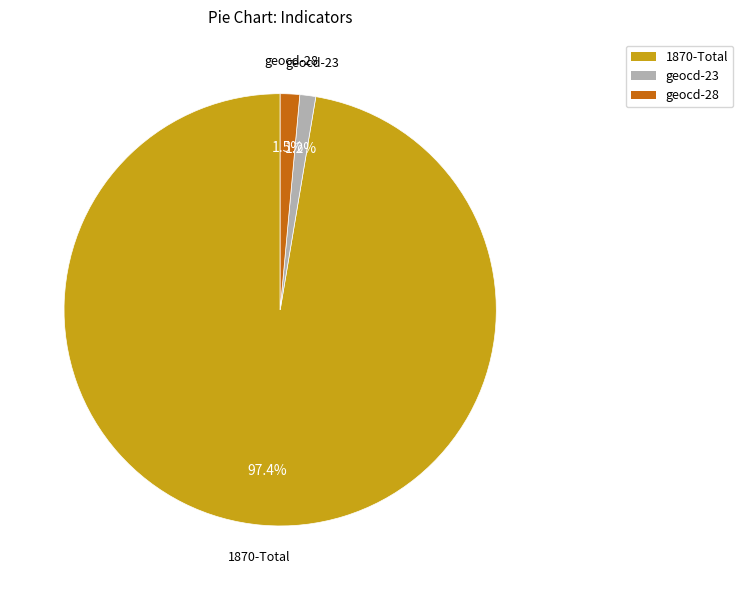

What portion of the pie excludes geocd-28?

98.5%